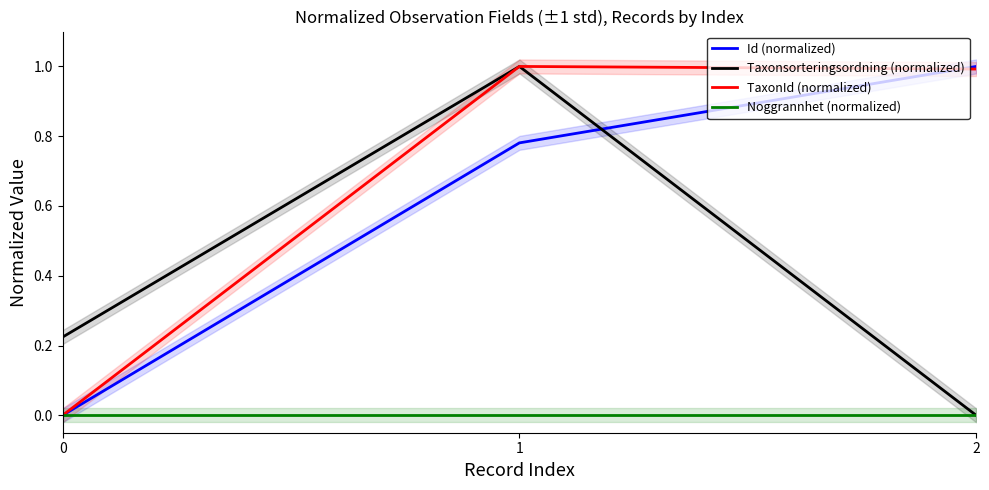

What is the sum of the TaxonId (normalized) values at 0 and 1?

1.0